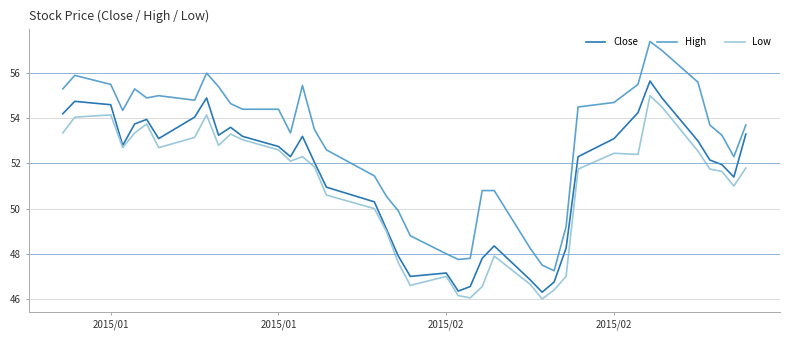

Which series has the largest total across all categories?

High